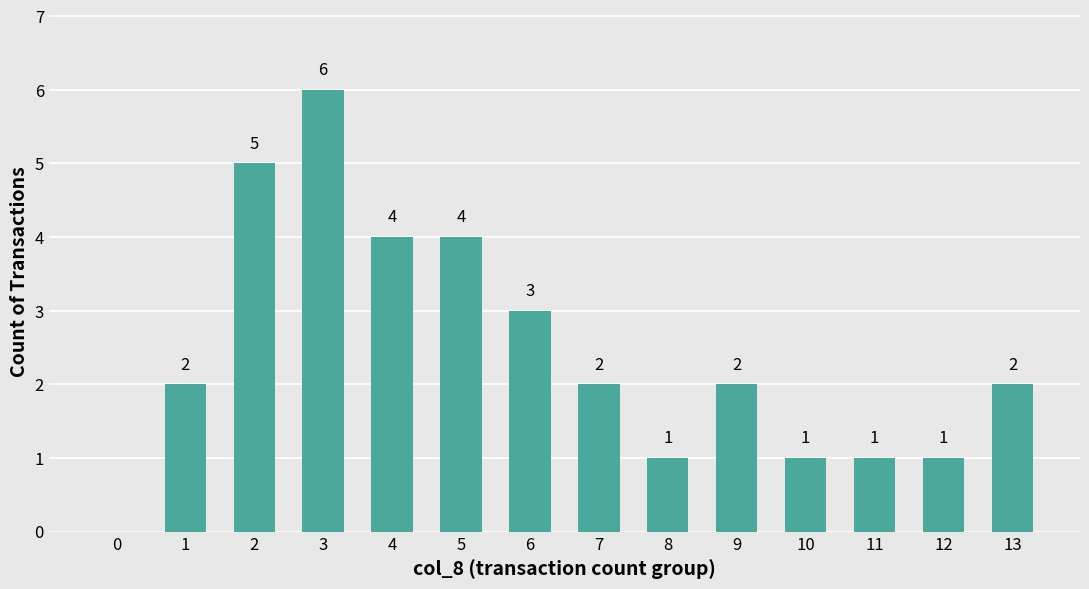

Does the chart contain stacked bars?

No